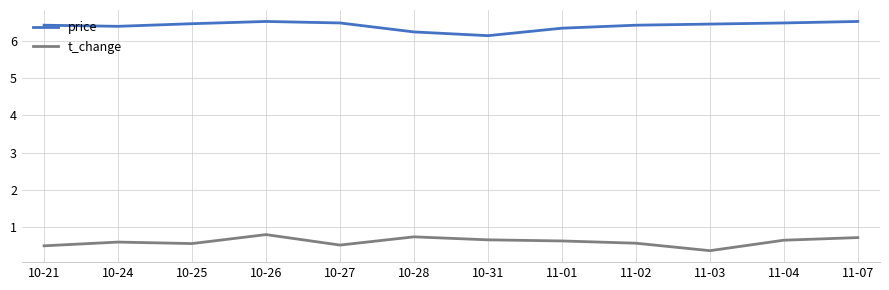

What is the average value of the t_change series?

0.6